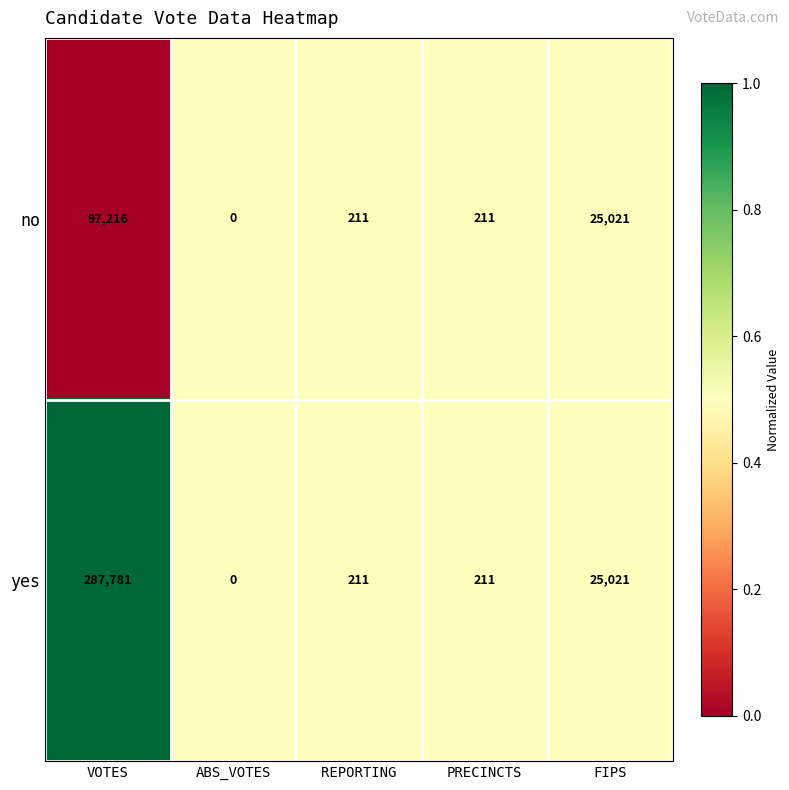

True or false: yes has a value of 517434 at VOTES.

False